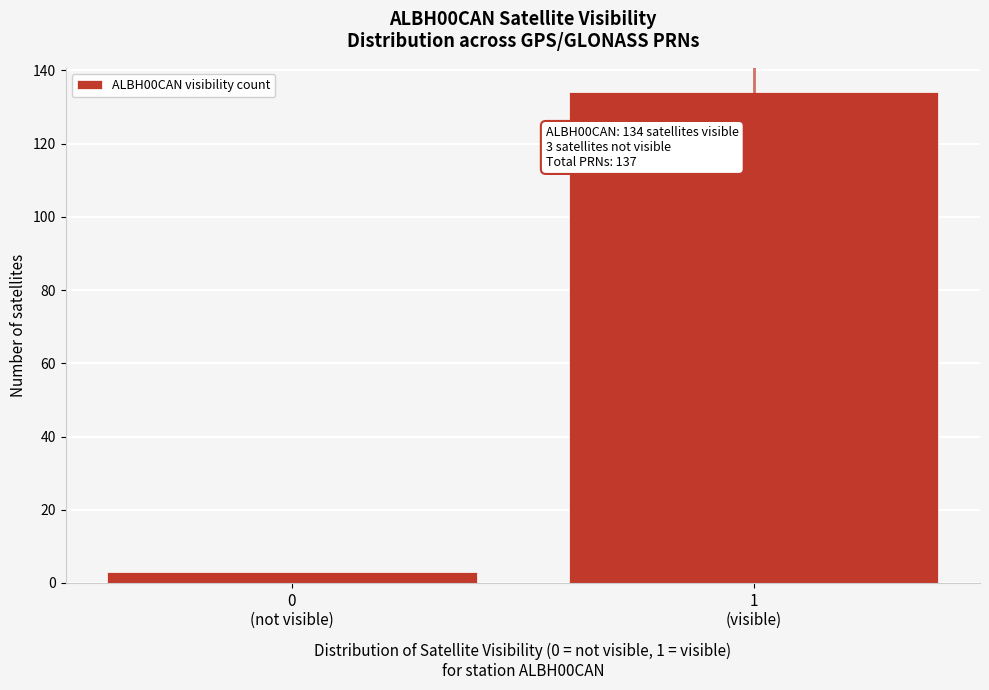

Reading left to right, what are all the values shown in this chart?

3	134